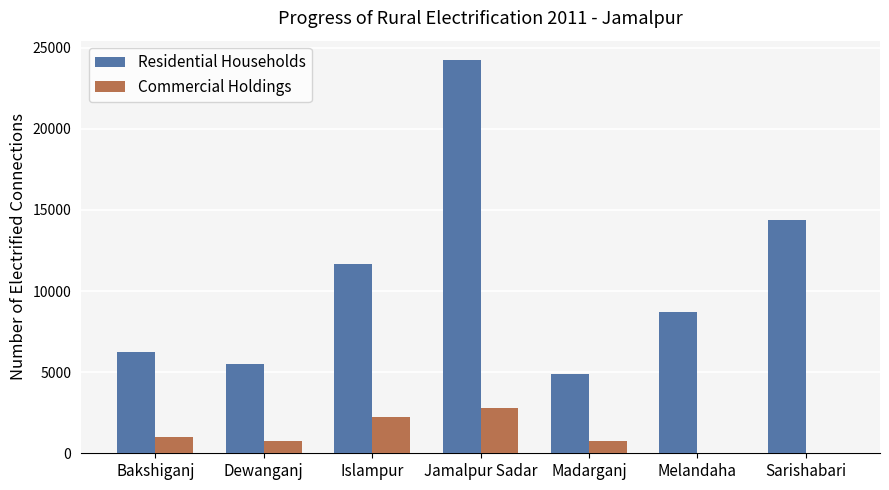

What is the sum of the Residential Households values at Bakshiganj and Dewanganj?

11711